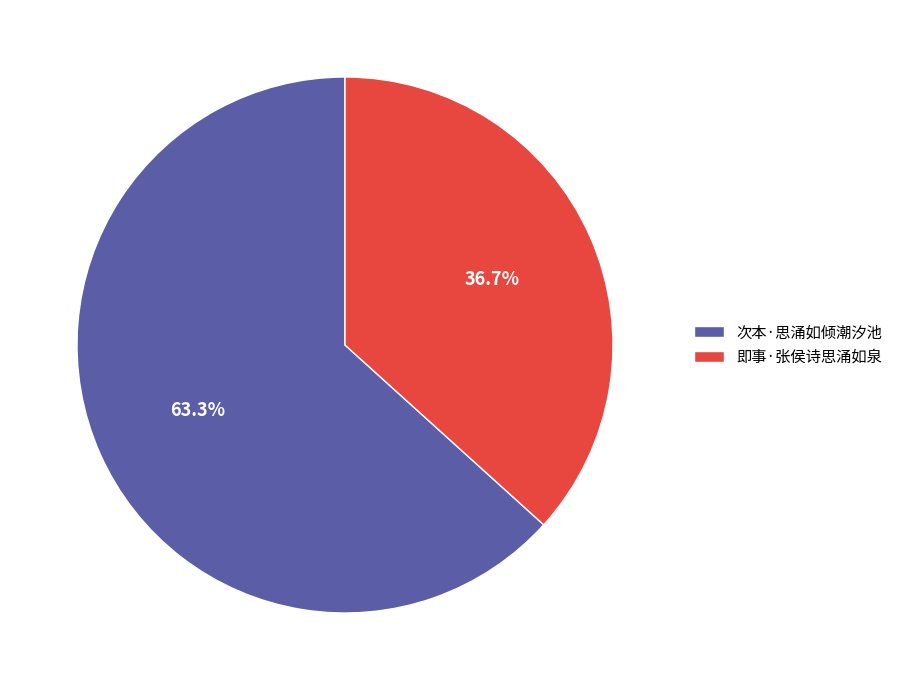

Which slice is the largest?

次本·思涌如倾潮汐池